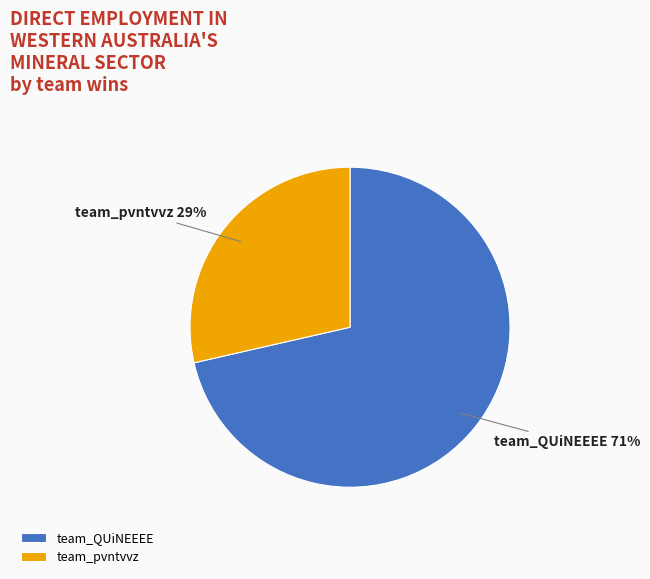

Does team_pvntvvz represent more than half of the total?

No